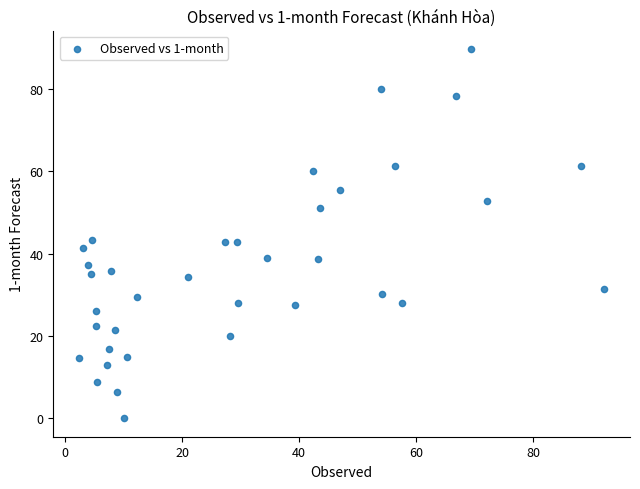

What is the range of X values (max minus min)?

89.6